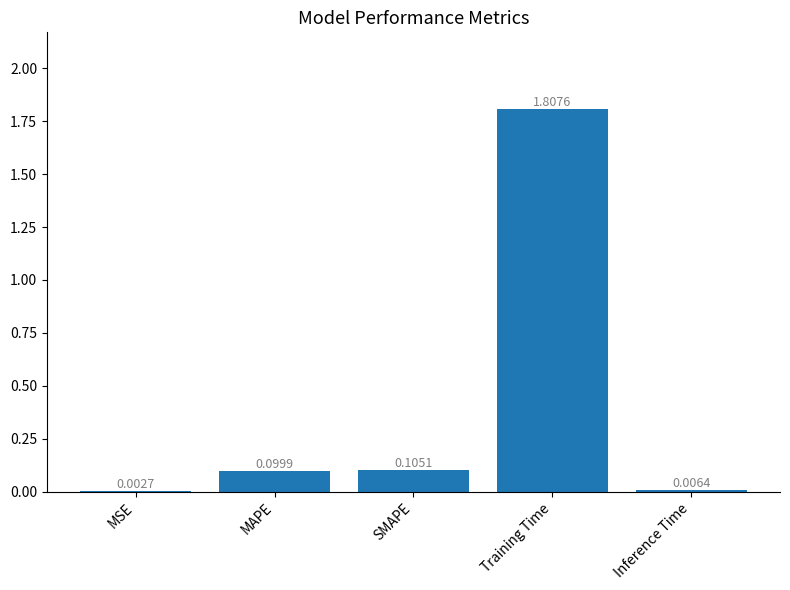

What is the average value?

0.4